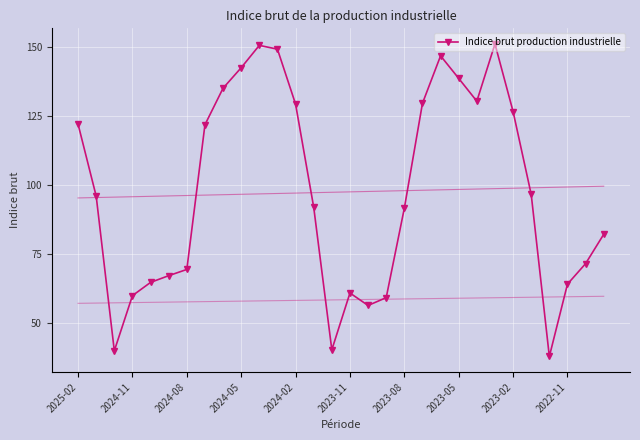

True or false: Indice brut production industrielle has more than 2 points higher than both neighbors.

True